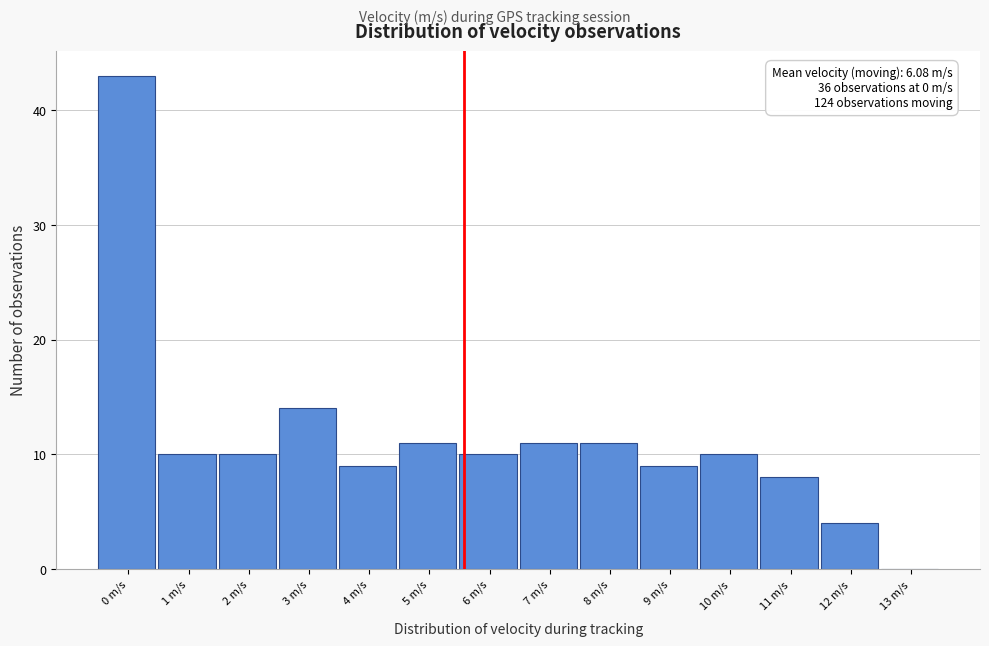

Reading left to right, list all the values displayed in this chart.

0 m/s=43	1 m/s=10	2 m/s=10	3 m/s=14	4 m/s=9	5 m/s=11	6 m/s=10	7 m/s=11	8 m/s=11	9 m/s=9	10 m/s=10	11 m/s=8	12 m/s=4	13 m/s=0